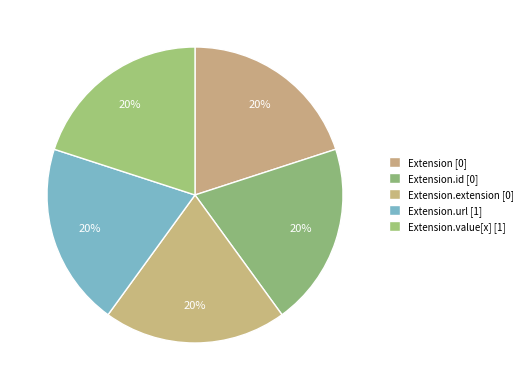

Count the number of slices in the pie.

5